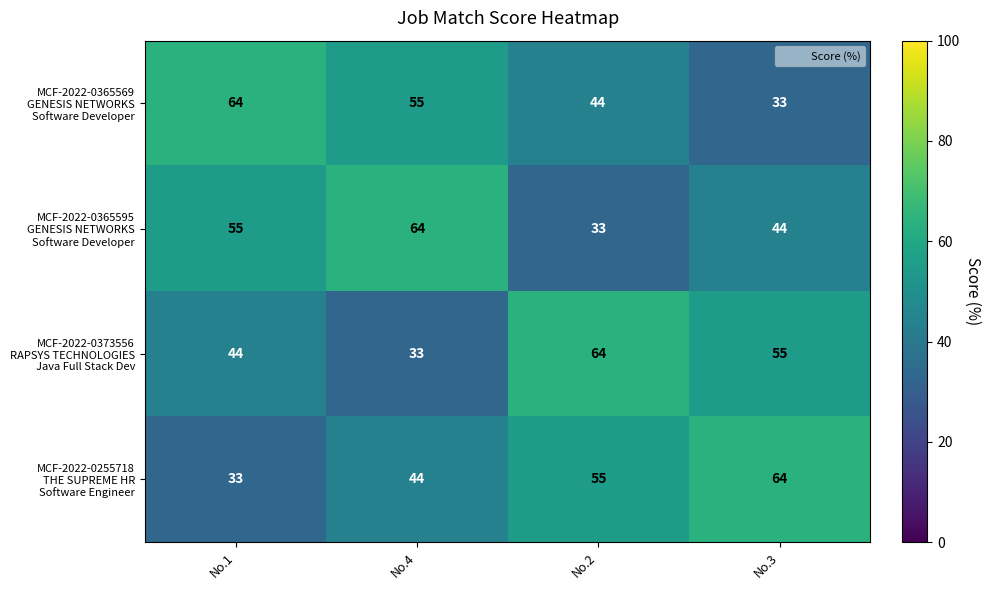

What is the total value across all series at No.3?

196